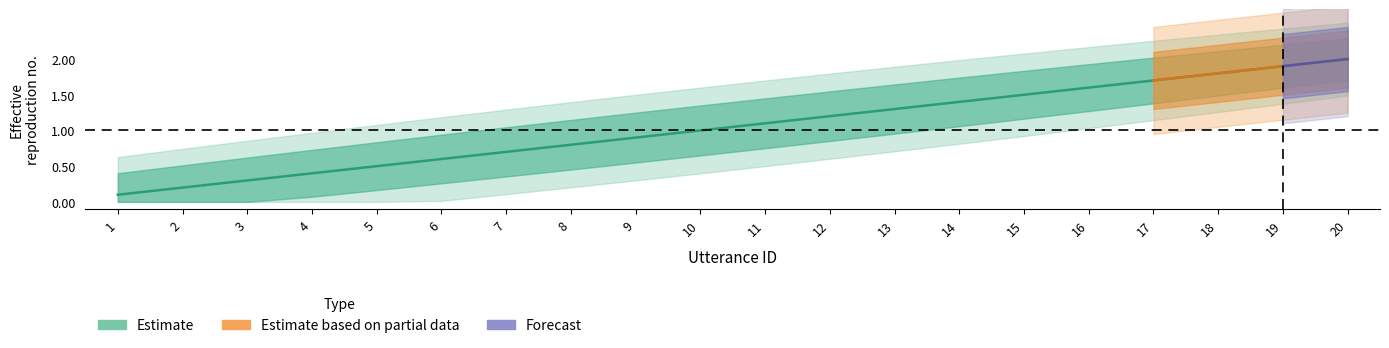

Which has a higher value, 1 or 18?

18